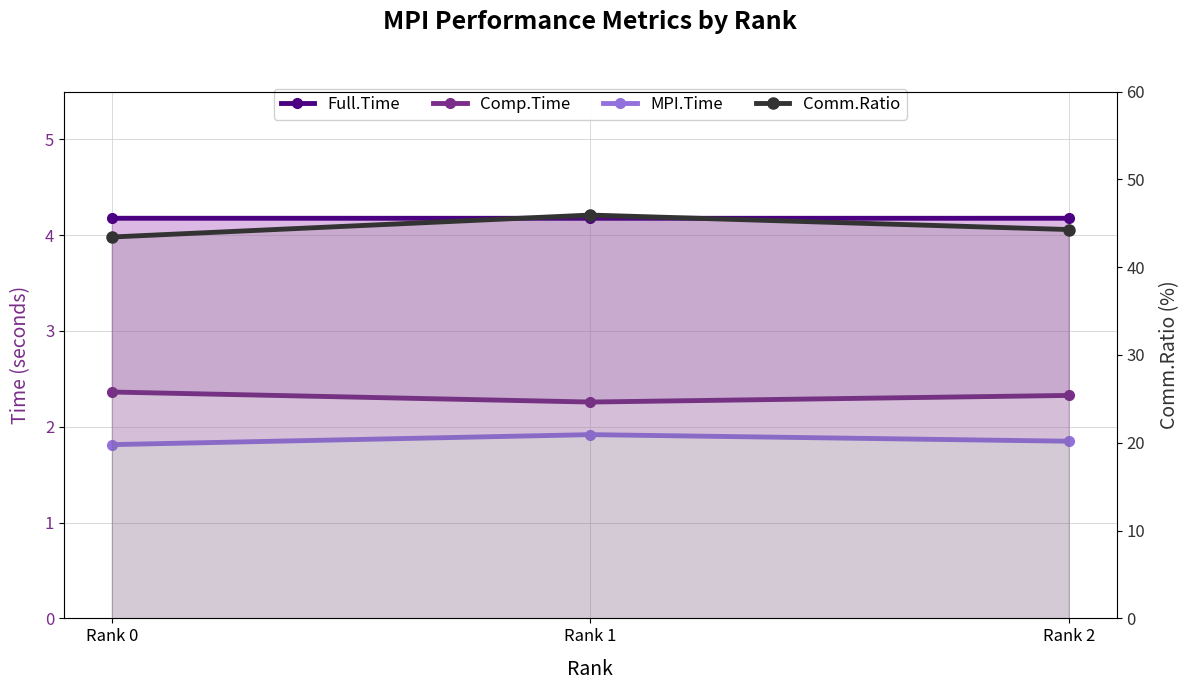

What is the value of the Comp.Time point at the 1st from the left?

2.4